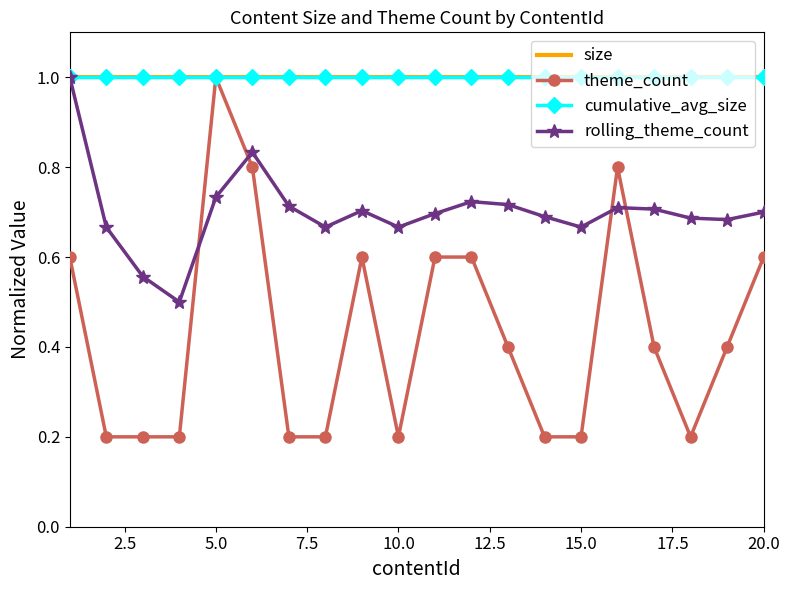

How many interior local peaks does the theme_count series have?

3